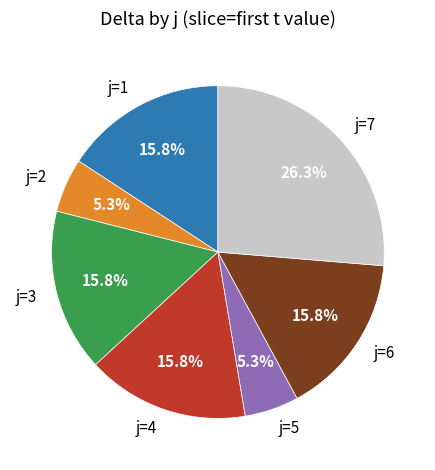

Is it true that j=3 is 16% of the pie?

True